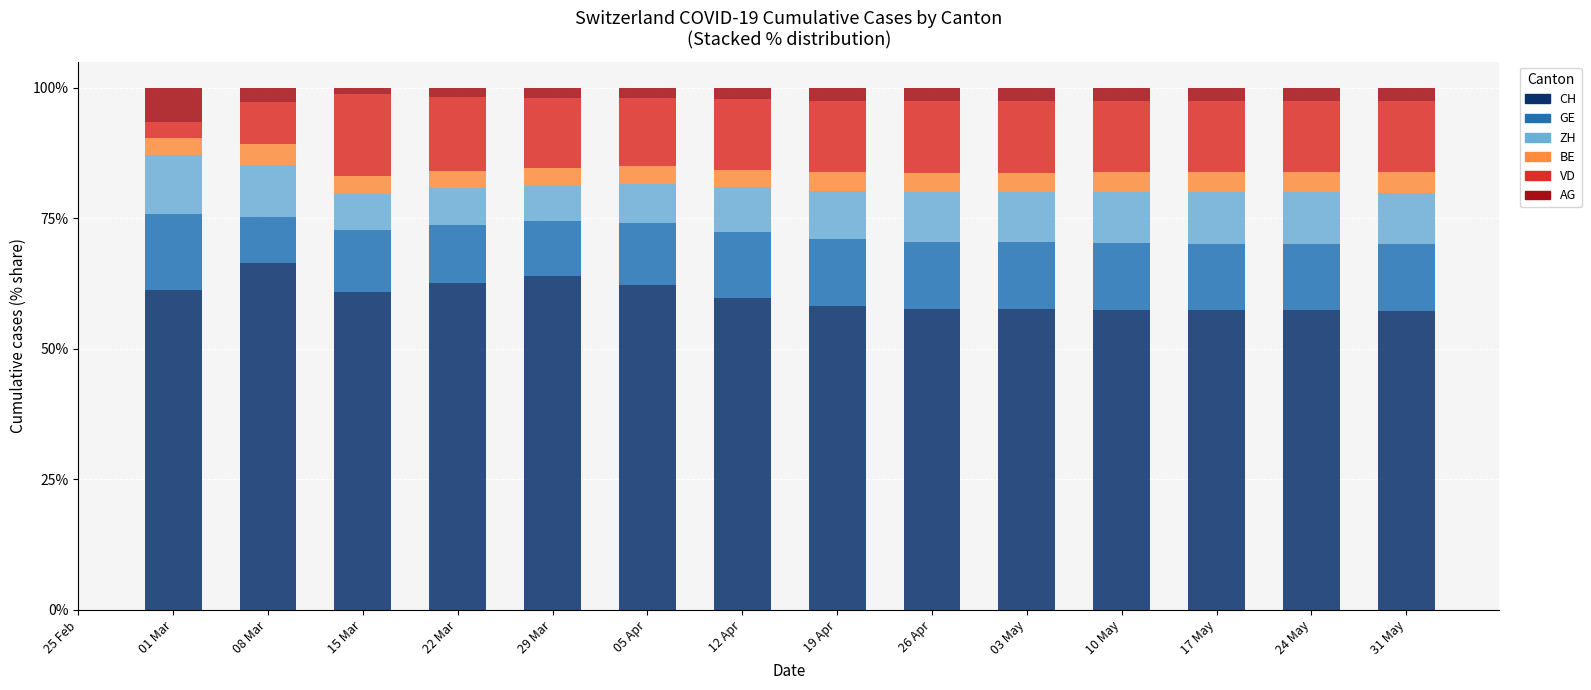

What value does the CH series have at 24 May?

57.4